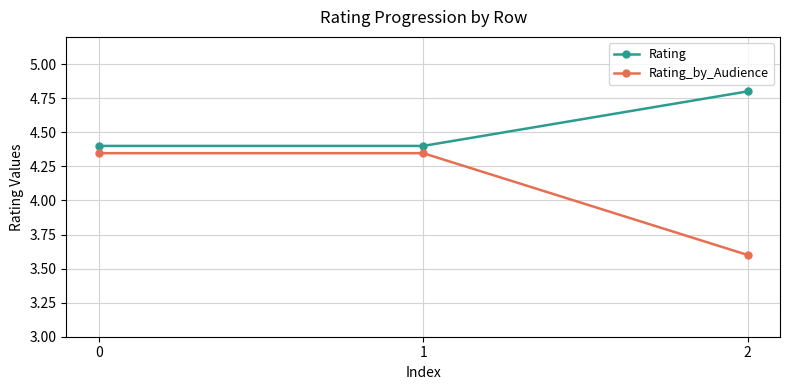

What are all the series names shown in the legend?

Rating, Rating_by_Audience